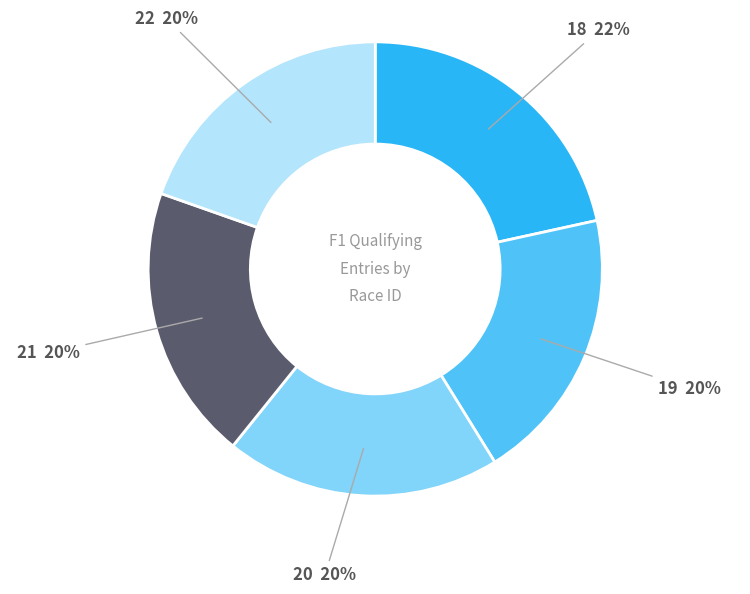

How many segments does this pie chart have?

5